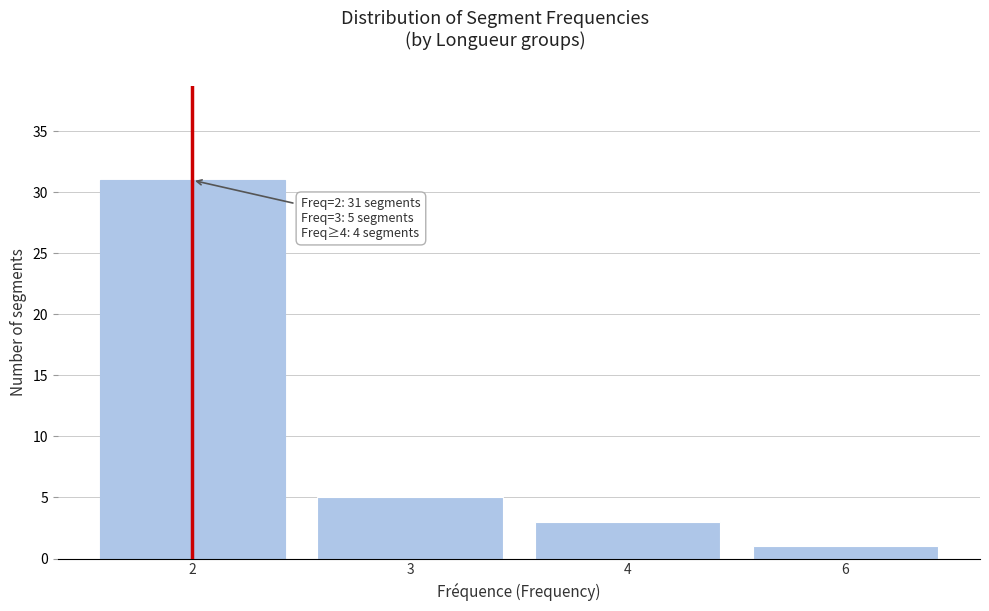

Reading right to left, what are all the values shown in this chart?

1	3	5	31